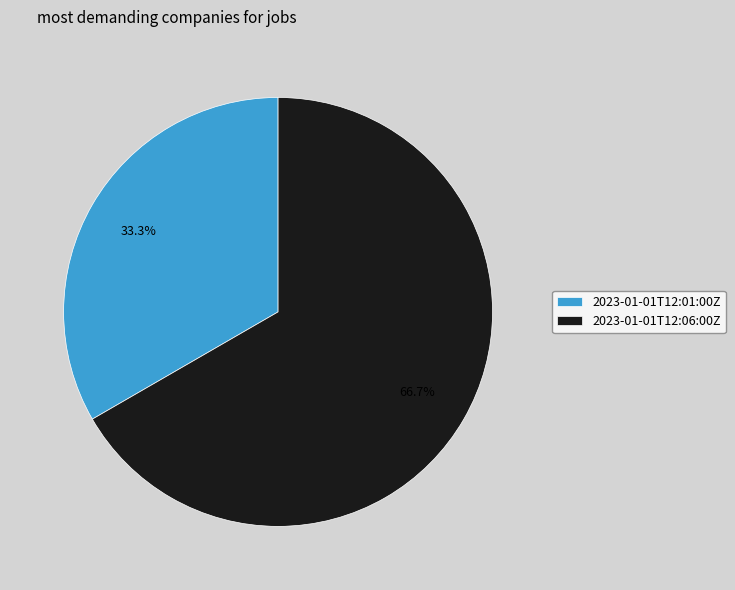

Rank the categories by value from lowest to highest.

2023-01-01T12:01:00Z, 2023-01-01T12:06:00Z